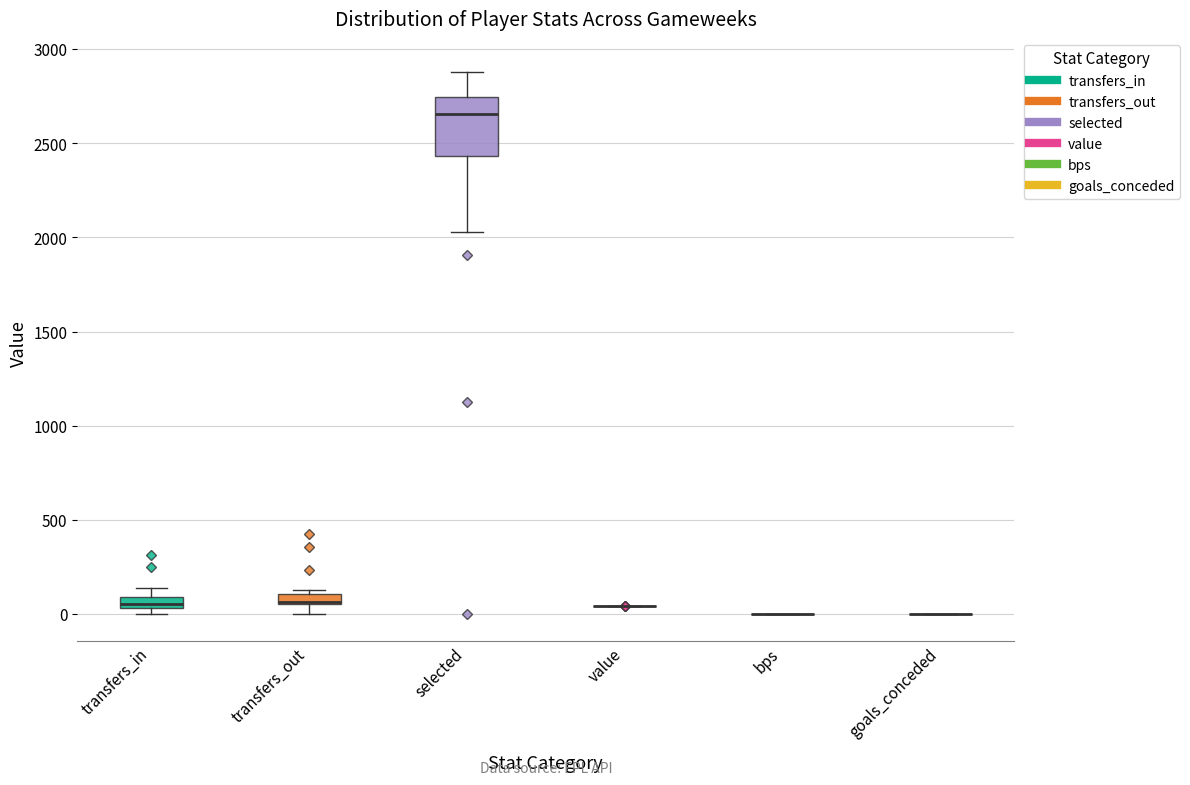

Which box is the tallest, from its lower edge to its upper edge?

selected